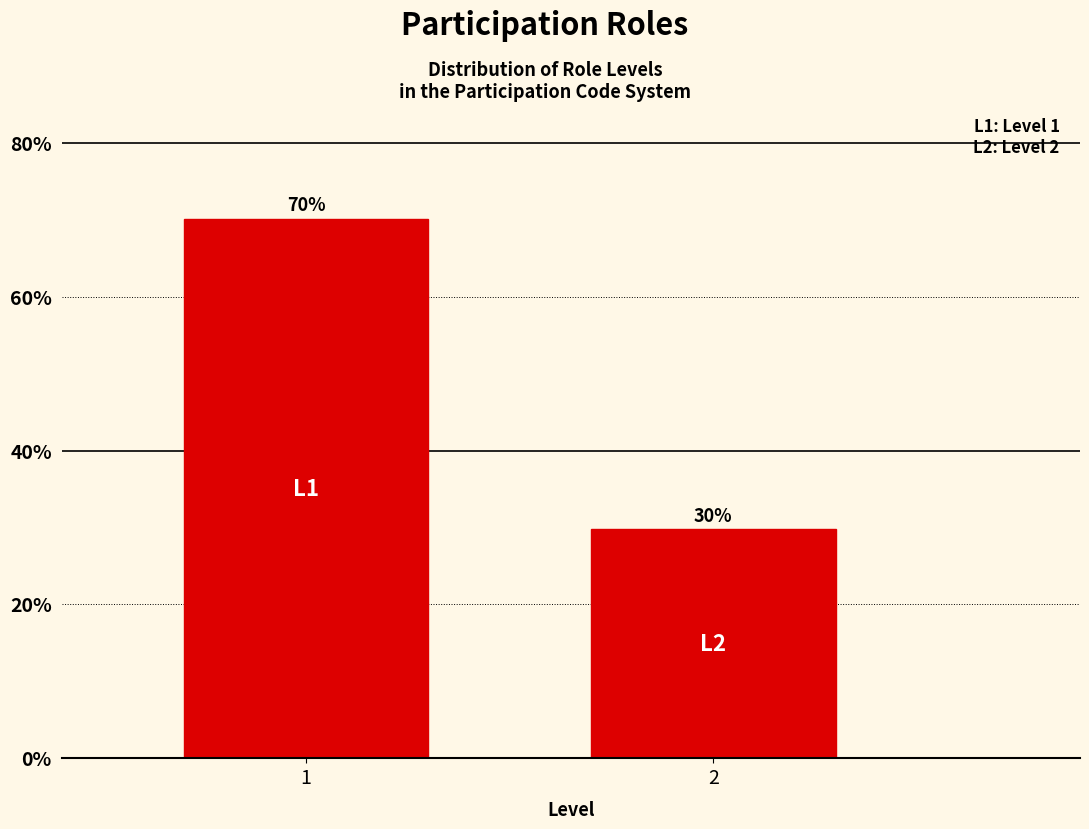

What is the sum of all values?

100.0